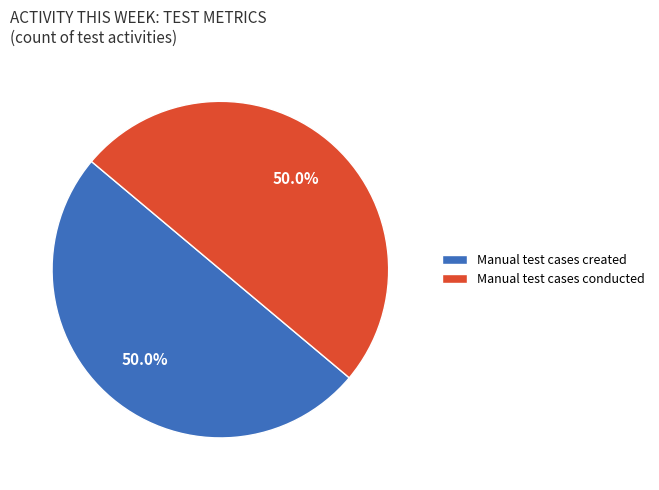

What is the ratio of the value at Manual test cases created to the value at Manual test cases conducted?

1.0